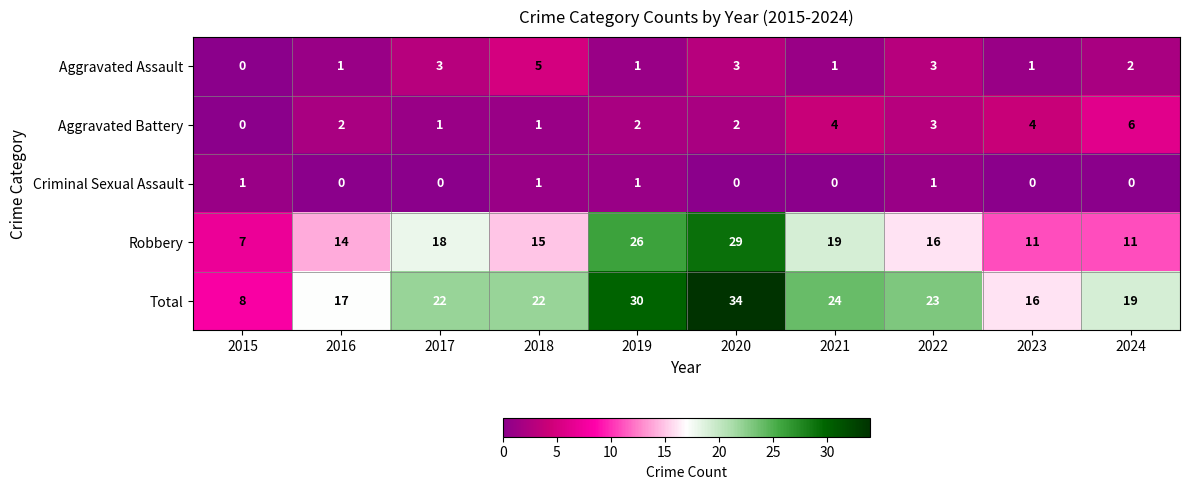

Which series has the widest spread of values?

Total